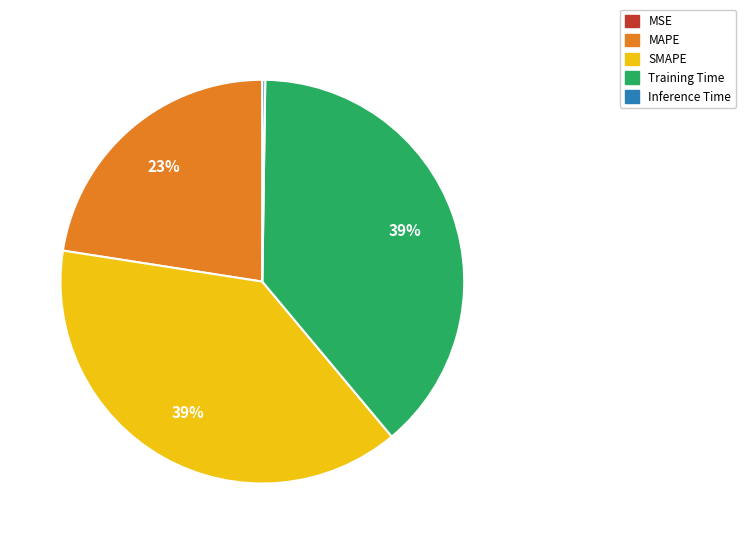

Between SMAPE and MAPE, which is larger?

SMAPE